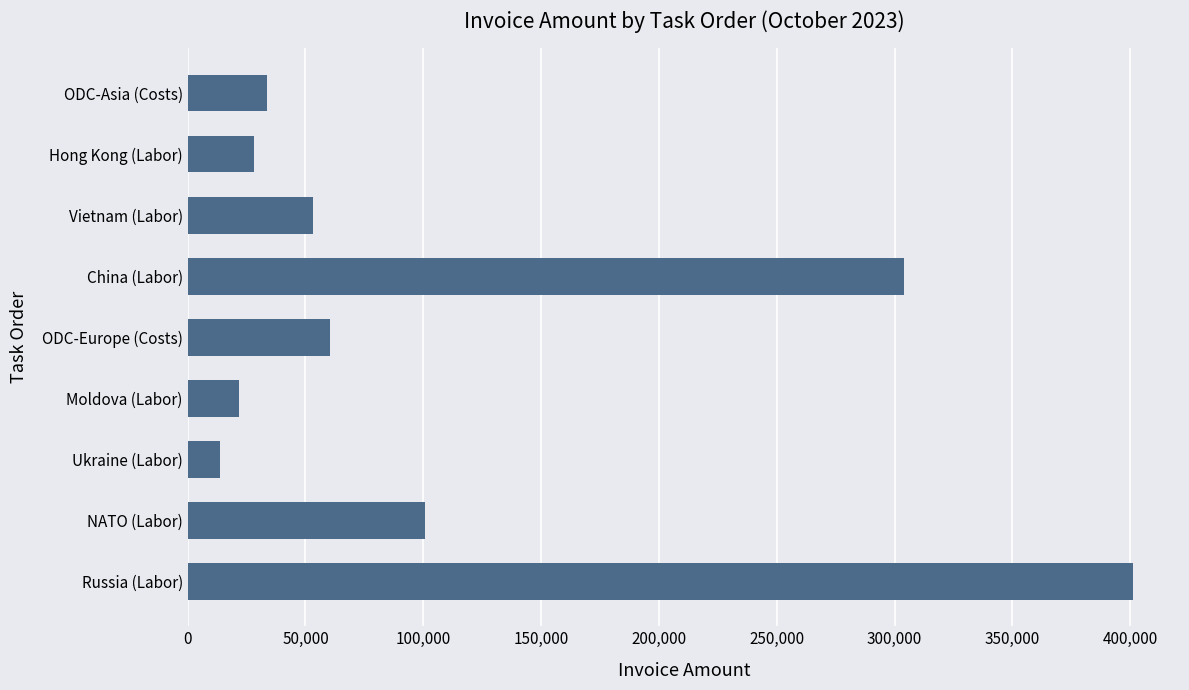

What is the sum of all values?

1016328.3